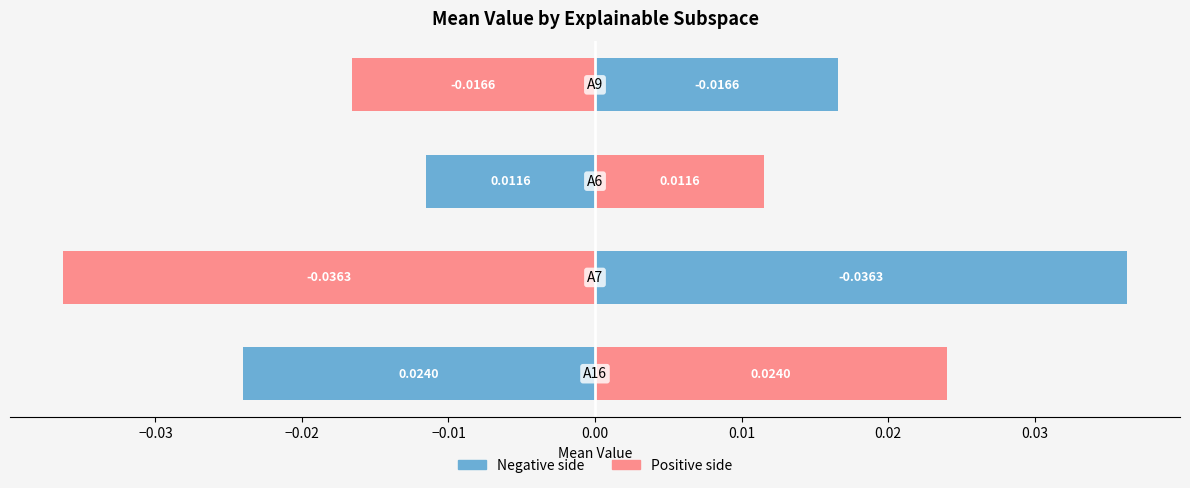

Between −0.04 and −0.03, which is larger?

−0.03